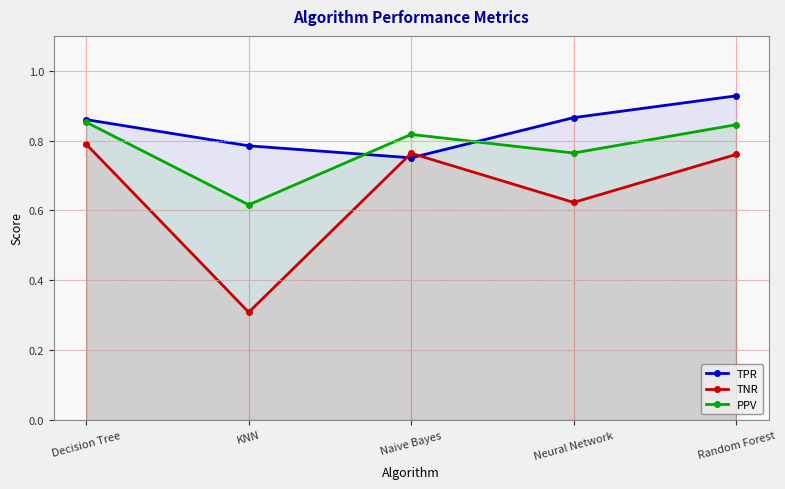

At which category does PPV reach its first local peak?

Naive Bayes